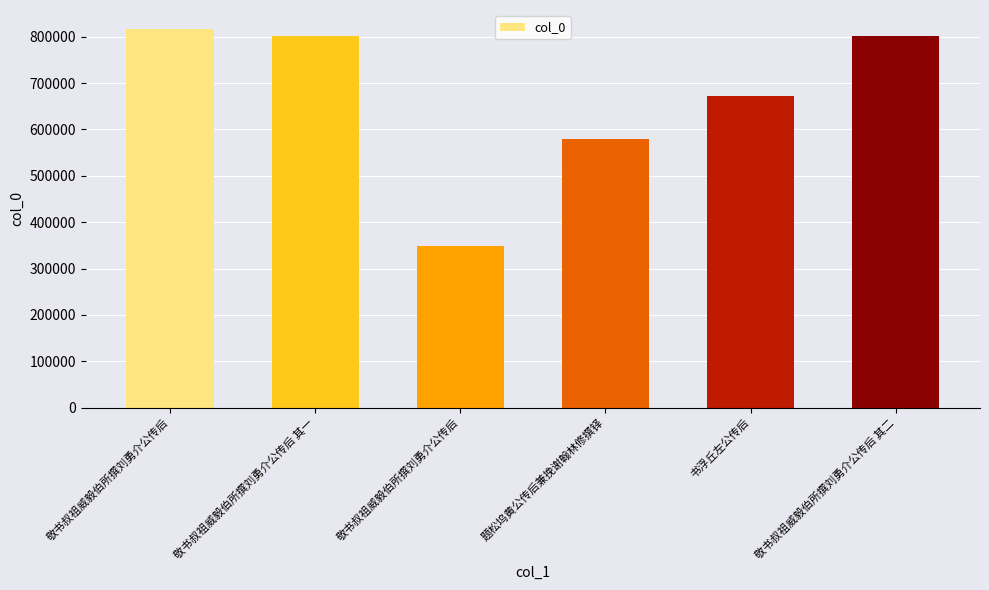

Does the chart contain any negative values?

No